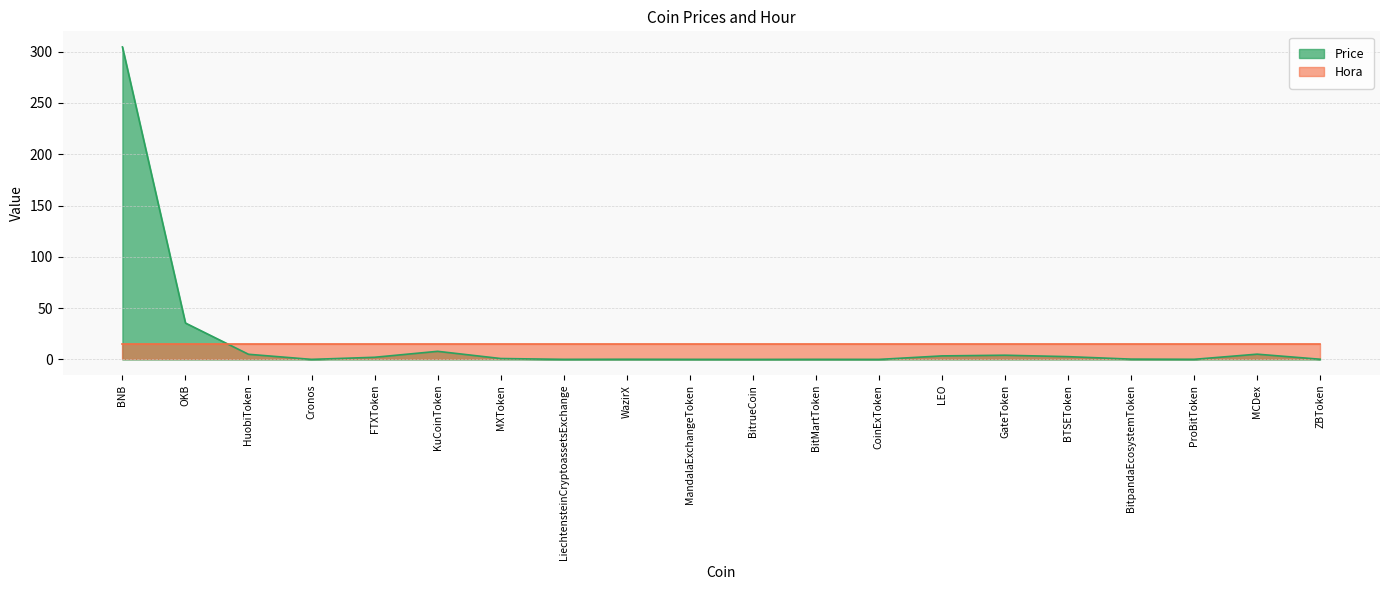

Does the chart have visible grid lines?

Yes